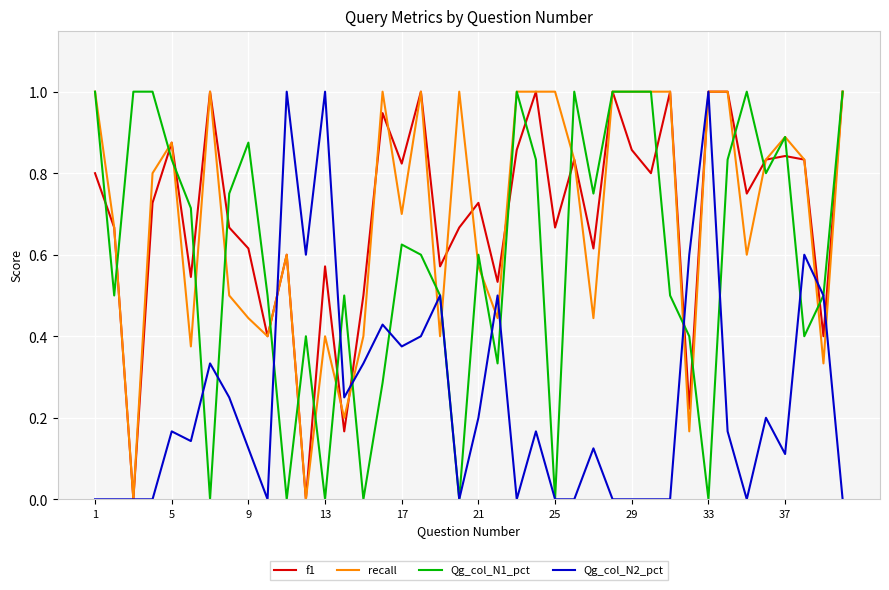

What is the greatest value displayed?

1.0